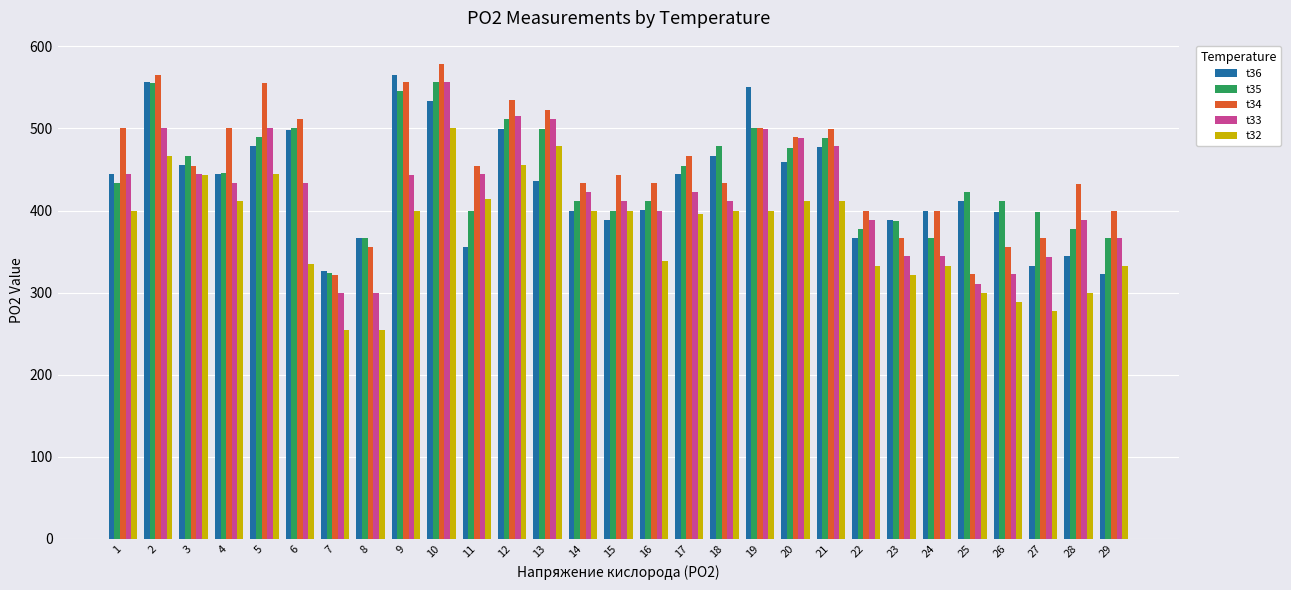

At which category is the sum across all series the highest?

10